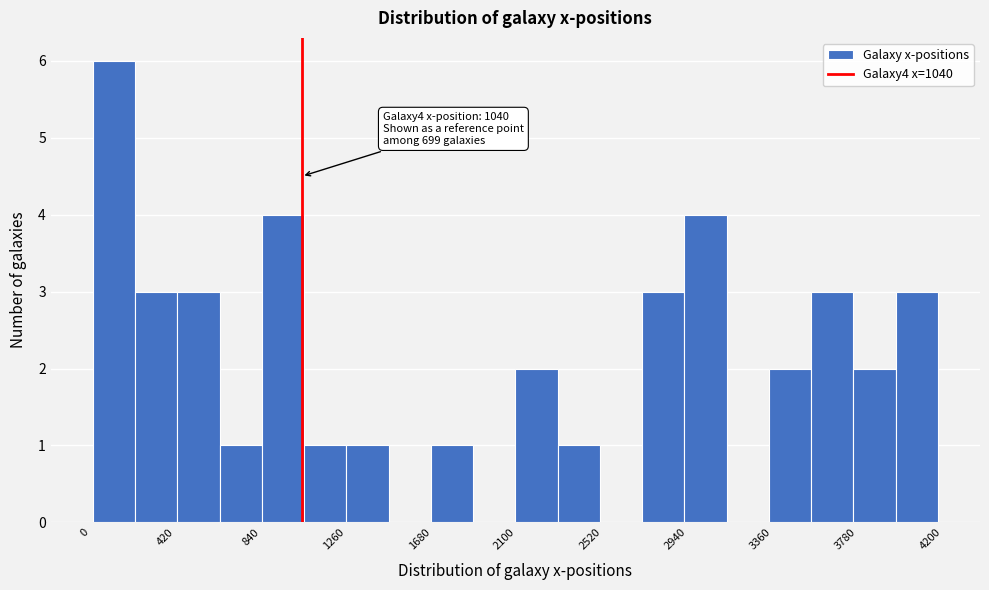

Which range on the x-axis has the tallest bar?

0 to 200